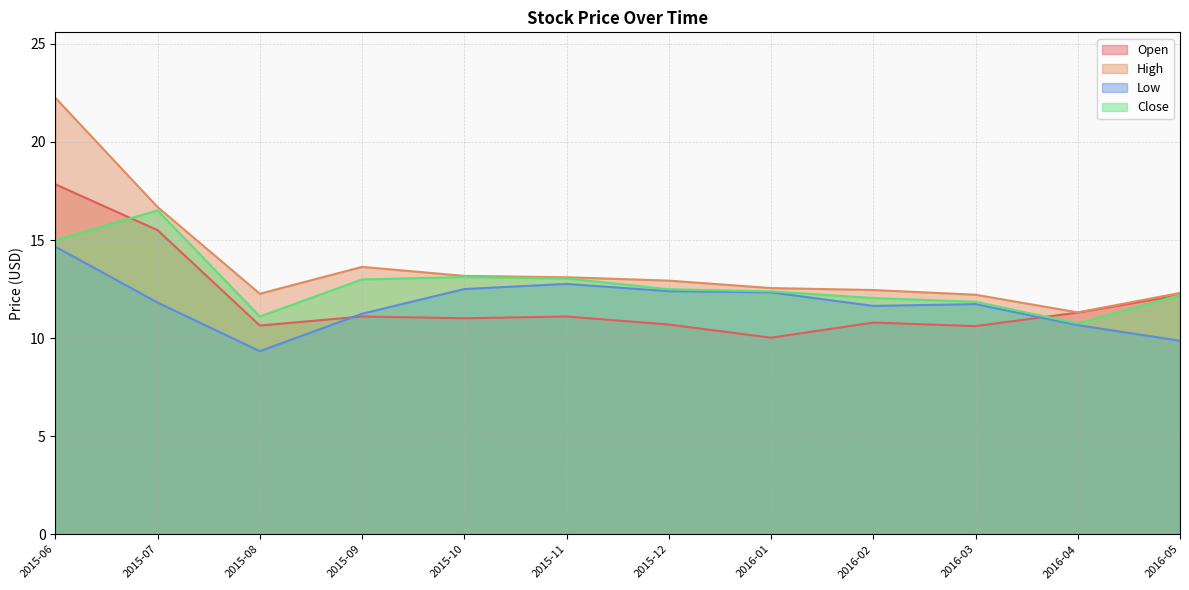

Which label corresponds to the smallest value in the chart?

2015-08